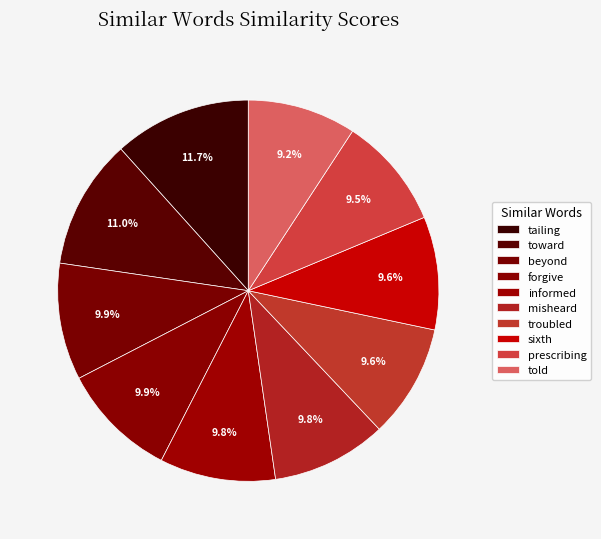

Count the number of slices in the pie.

10